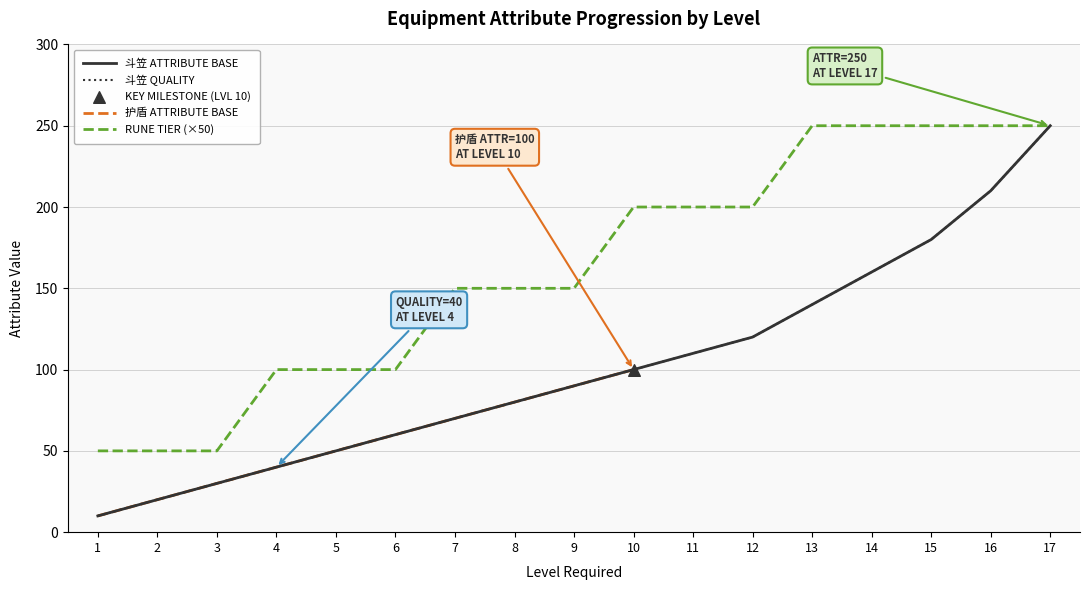

What is the total value across all series at 9?

330